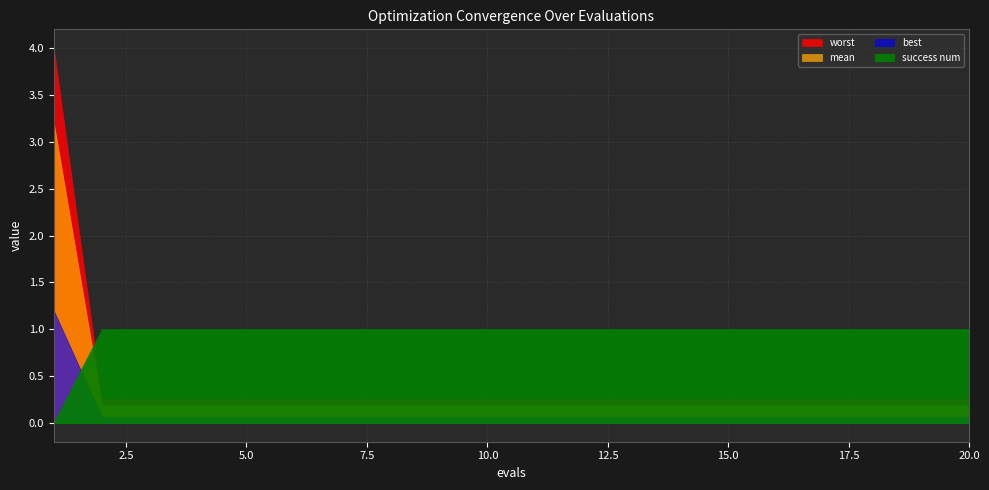

Reading left to right, list all the values displayed in this chart.

mean: 1=3.2	2=0.2	3=0.2	4=0.2	5=0.2	6=0.2	7=0.2	8=0.2	9=0.2	10=0.2	11=0.2	12=0.2	13=0.2	14=0.2	15=0.2	16=0.2	17=0.2	18=0.2	19=0.2	20=0.2
best: 1=1.2	2=0.1	3=0.1	4=0.1	5=0.1	6=0.1	7=0.1	8=0.1	9=0.1	10=0.1	11=0.1	12=0.1	13=0.1	14=0.1	15=0.1	16=0.1	17=0.1	18=0.1	19=0.1	20=0.1
worst: 1=4.0	2=0.3	3=0.3	4=0.3	5=0.3	6=0.3	7=0.3	8=0.3	9=0.3	10=0.3	11=0.3	12=0.3	13=0.3	14=0.3	15=0.3	16=0.3	17=0.3	18=0.3	19=0.3	20=0.3
success num: 1=0.0	2=1.0	3=1.0	4=1.0	5=1.0	6=1.0	7=1.0	8=1.0	9=1.0	10=1.0	11=1.0	12=1.0	13=1.0	14=1.0	15=1.0	16=1.0	17=1.0	18=1.0	19=1.0	20=1.0